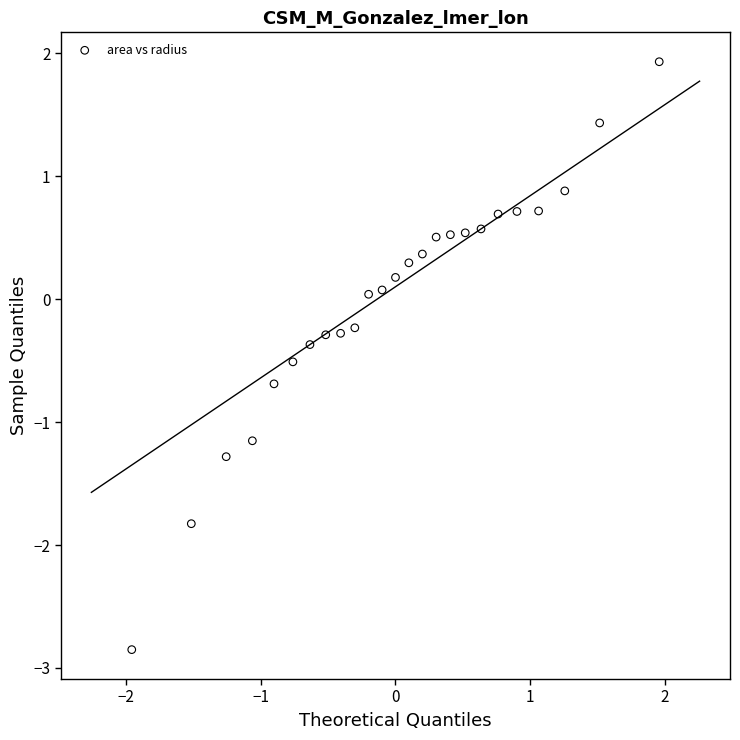

What is the range of Y values (max minus min)?

4.8